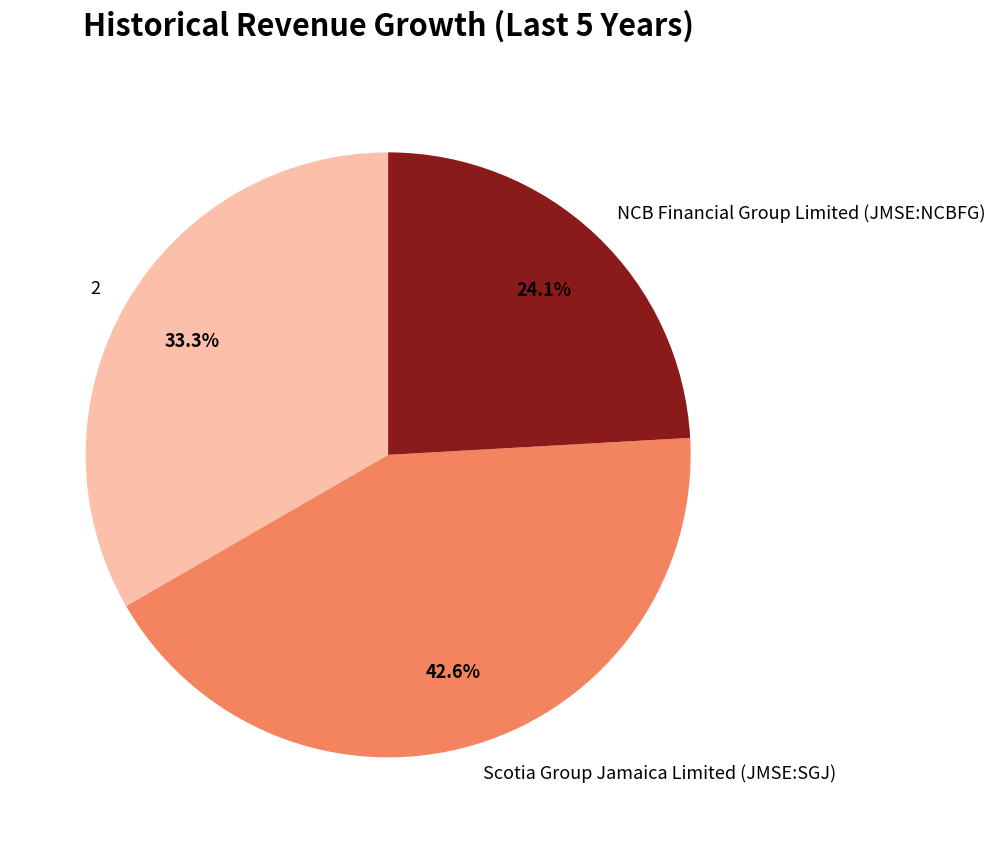

What percentage is the 2 slice, to the nearest percent?

33%